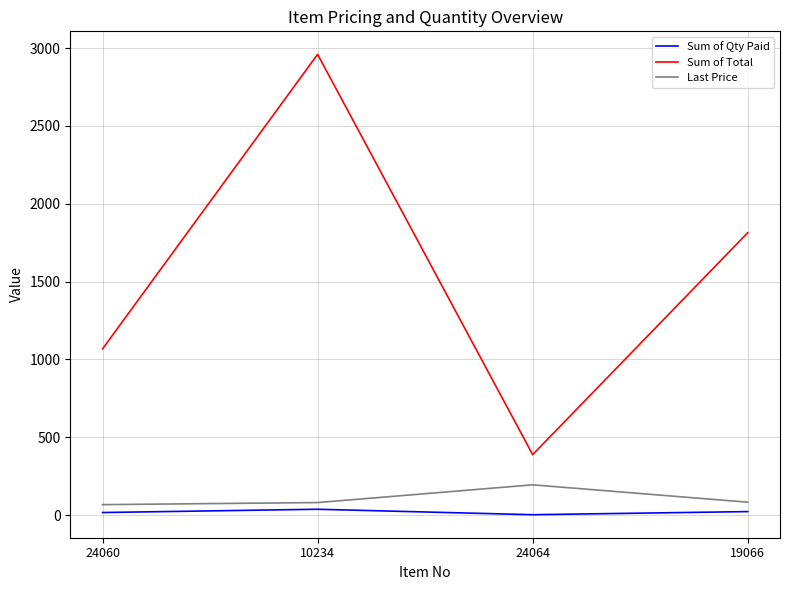

What position from the right is 24064?

2